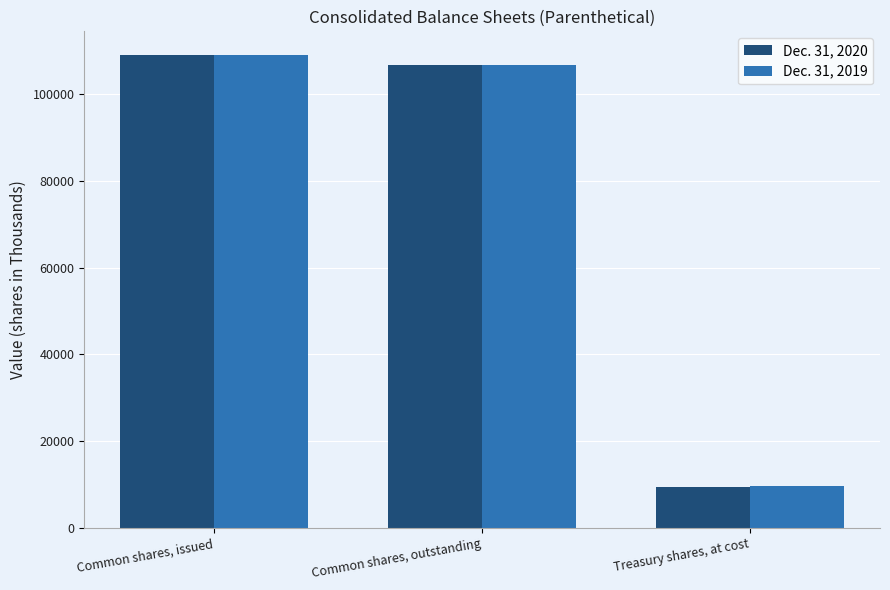

Rank the categories by Dec. 31, 2019 value from highest to lowest.

Common shares, issued, Common shares, outstanding, Treasury shares, at cost